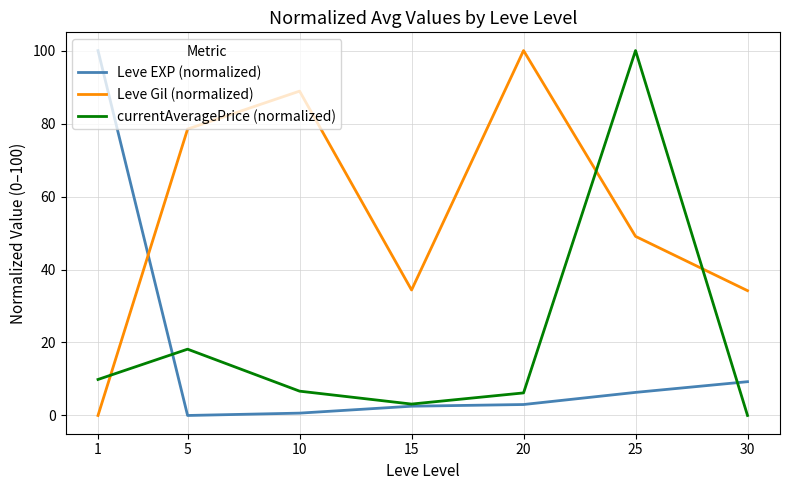

At 1, list the series in order from largest to smallest.

Leve EXP (normalized), currentAveragePrice (normalized), Leve Gil (normalized)